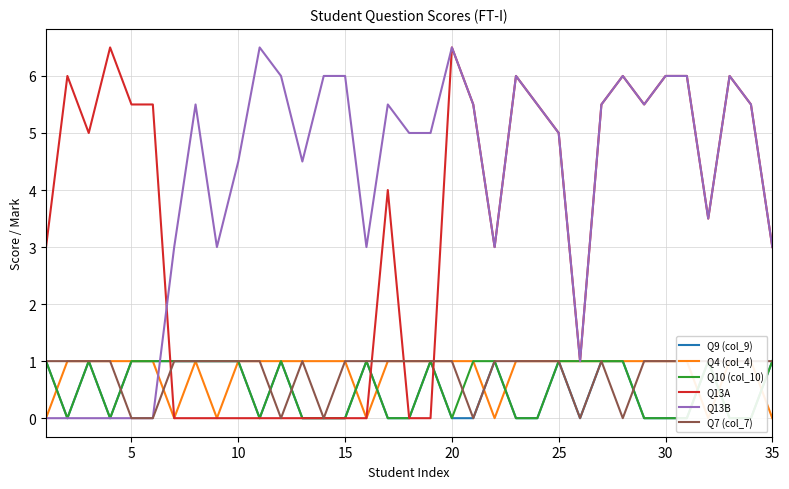

True or false: Q13B and Q7 (col_7) intersect in this chart.

False